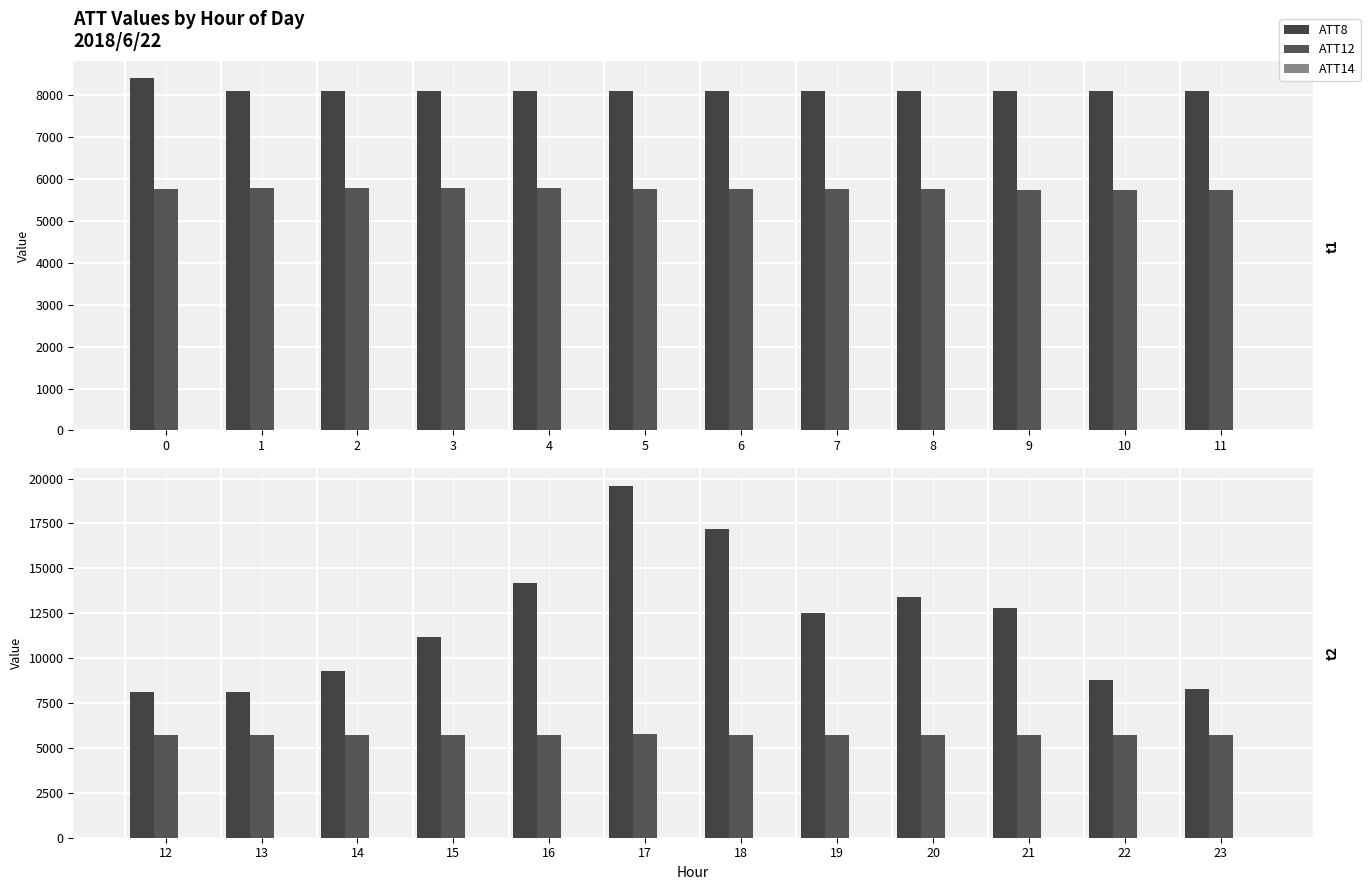

The value of ATT14 at 18 is 3.1. True or false?

False